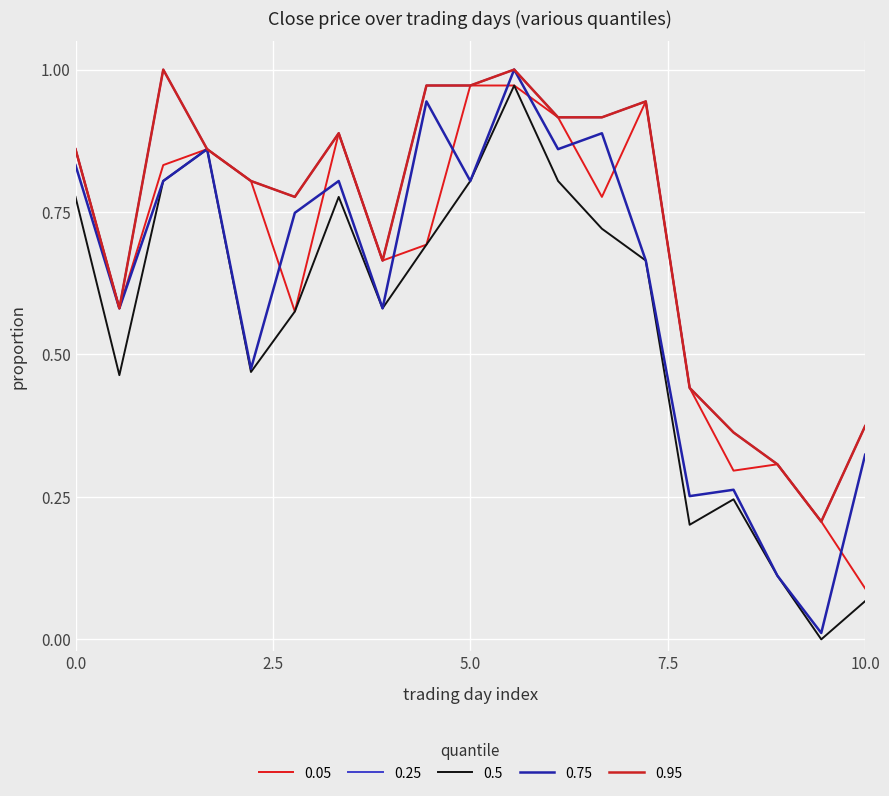

True or false: 0.95 and 0.5 cross at least once.

False